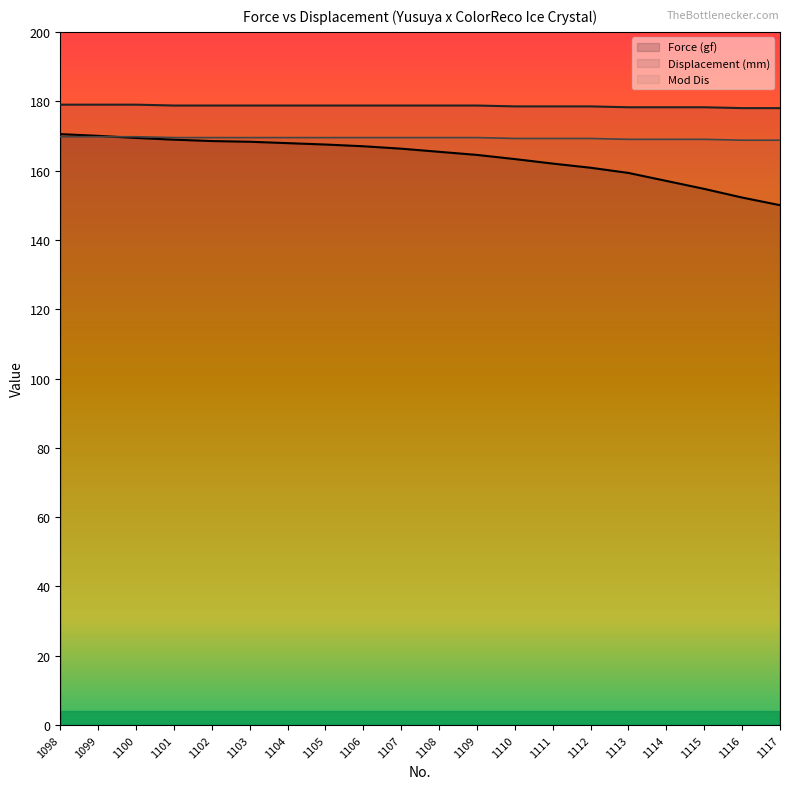

True or false: Mod Dis has a value of 59.5 at 1099.

False